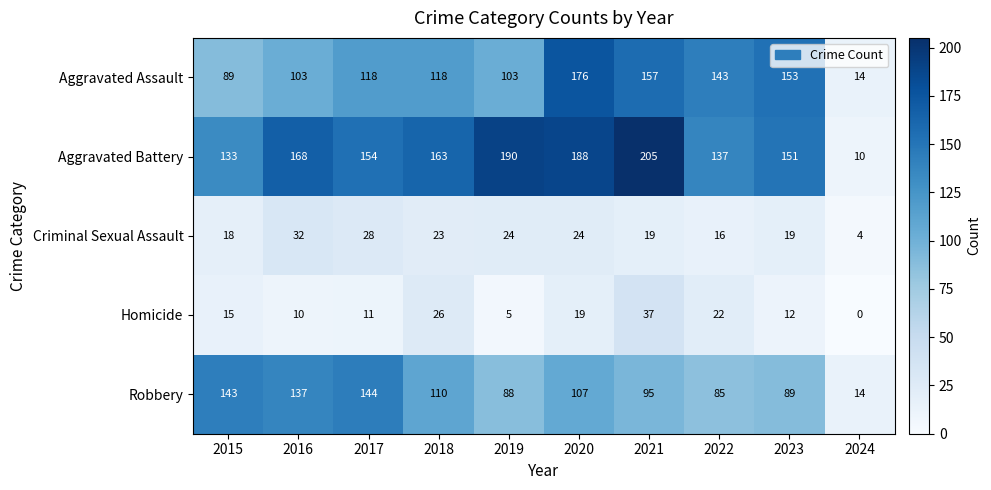

Is it true that Aggravated Assault equals 29 at 2018?

False